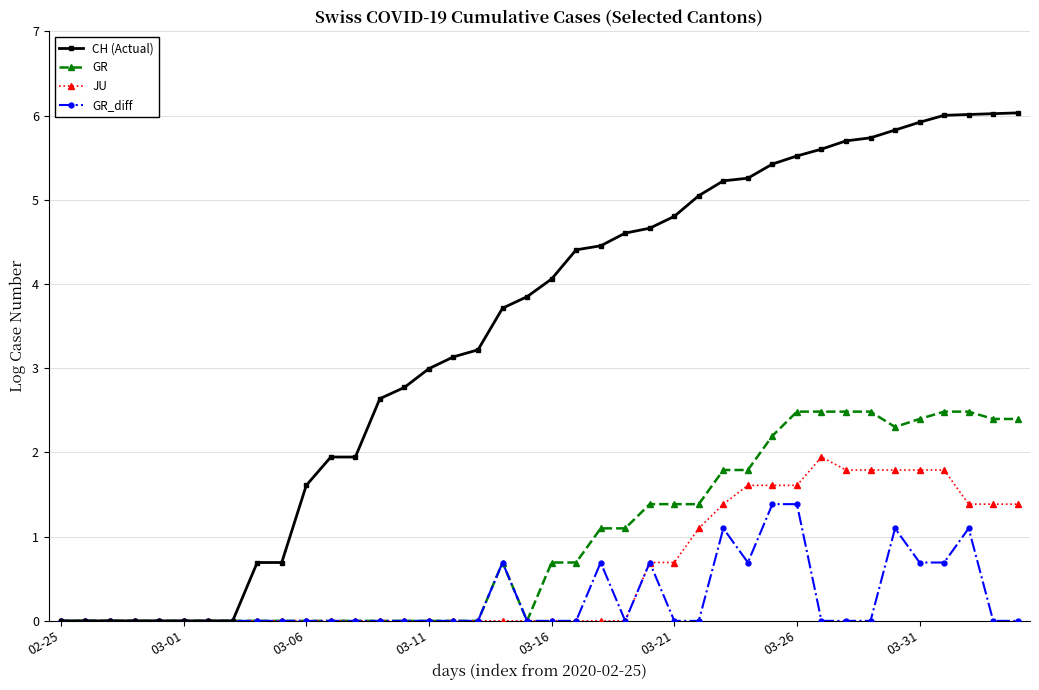

How many categories are shown in the chart?

40